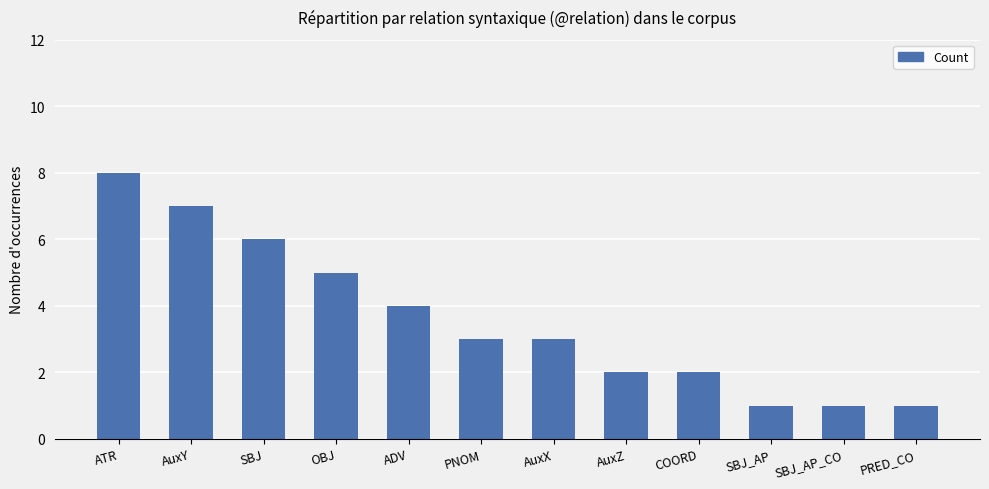

What position from the right is SBJ_AP?

3